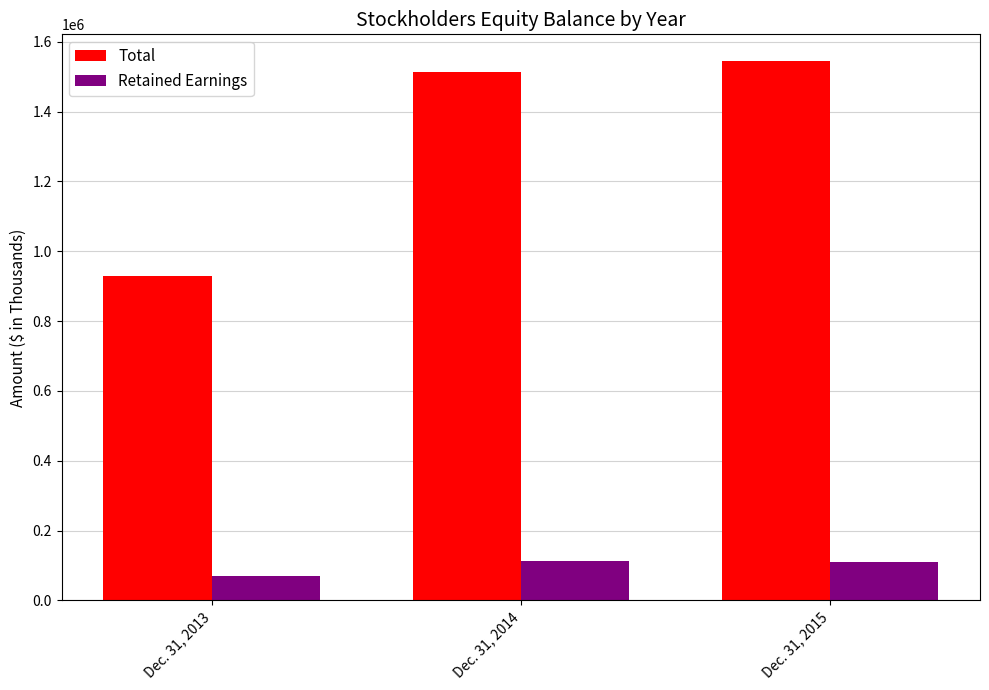

The value of Total at Dec. 31, 2014 is 705154. True or false?

False